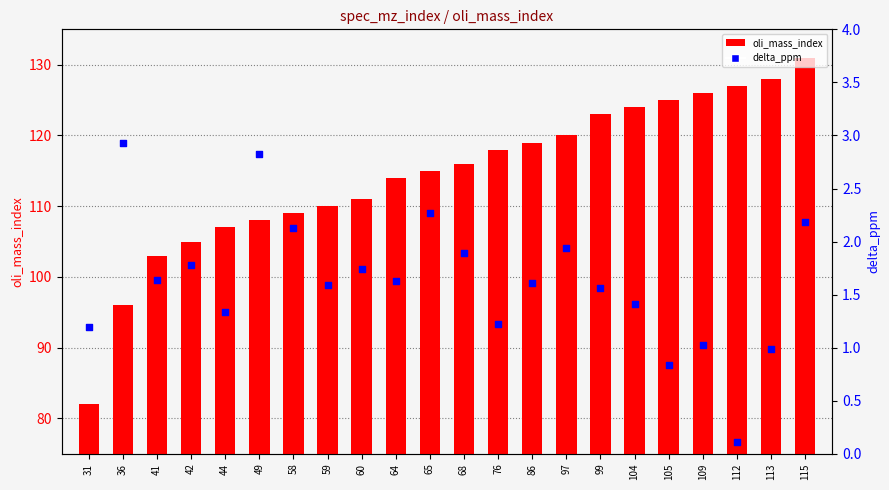

At which category is the sum across all series the highest?

115